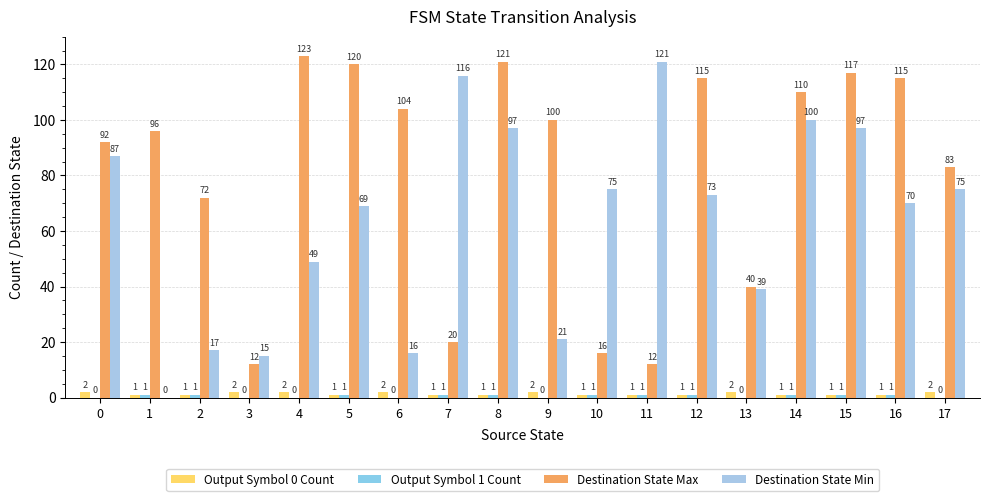

Is the value of Destination State Min at 11 greater than the value of Destination State Max at 16?

Yes